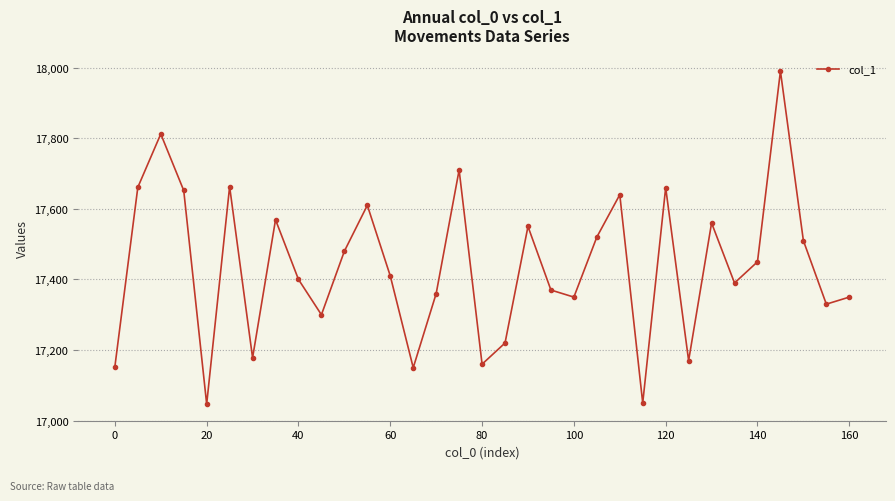

What is the smallest value displayed?

17047